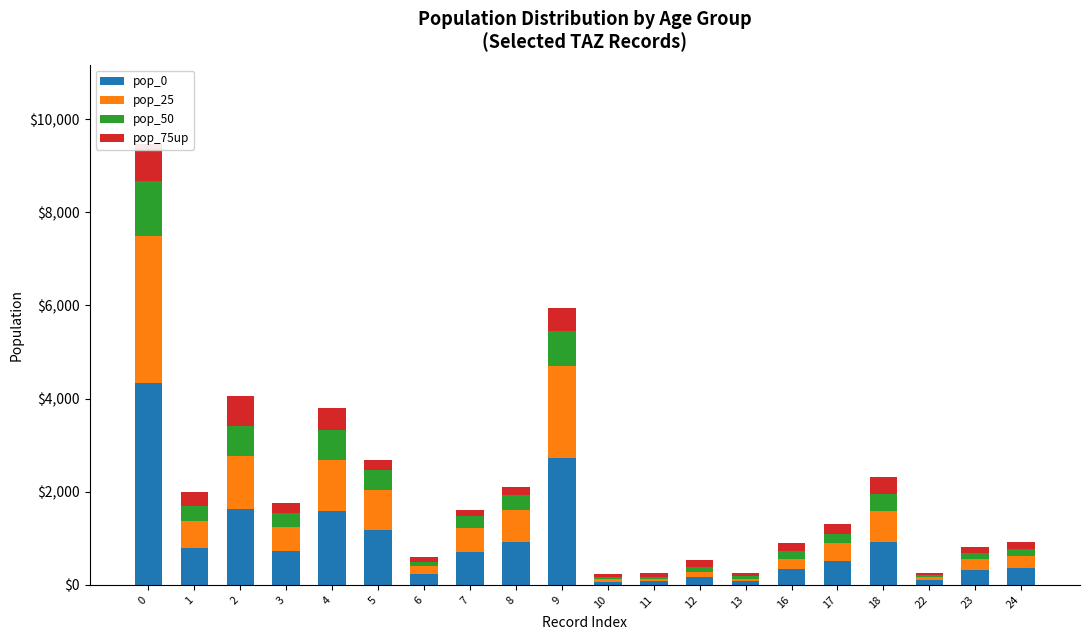

List the series in order of their peak value, lowest first.

pop_75up, pop_50, pop_25, pop_0